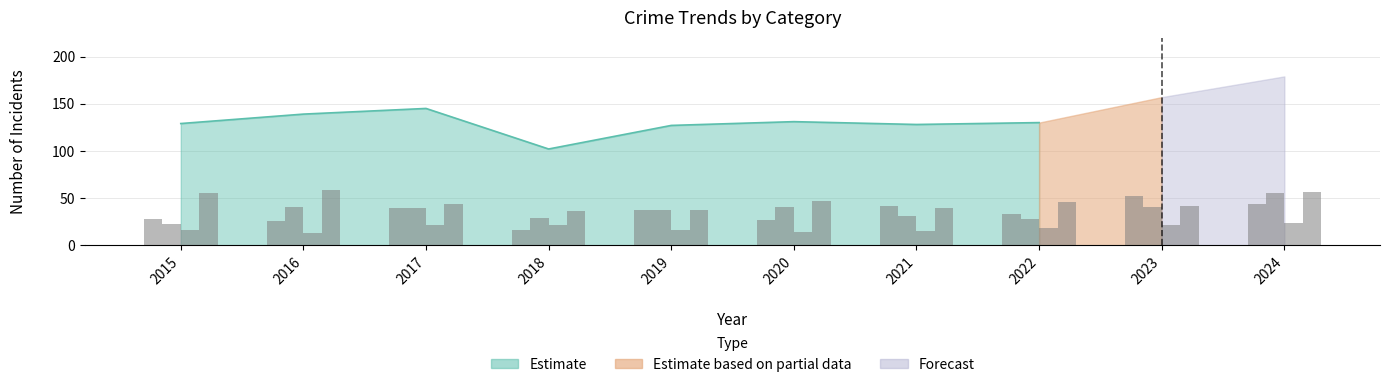

What is the difference between the highest and lowest values at 2016?

45